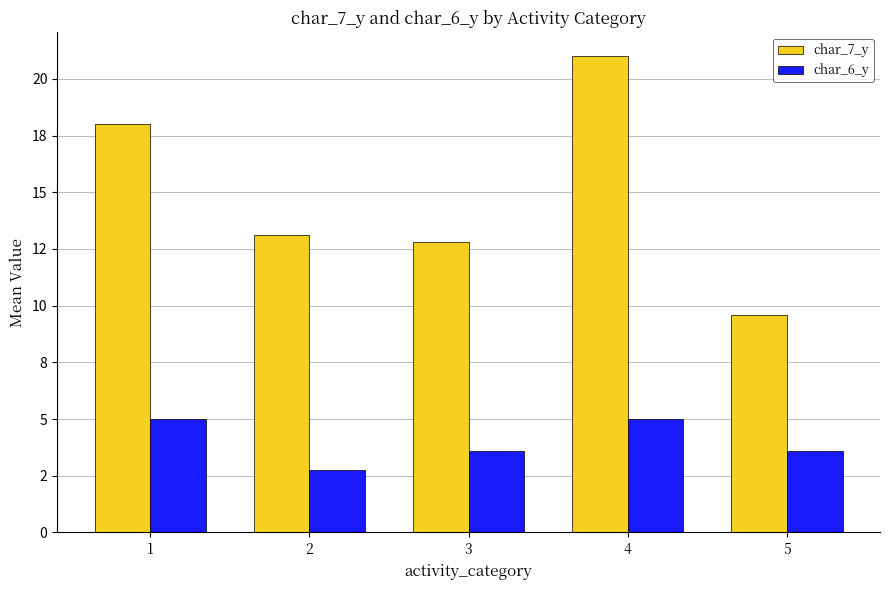

At which label does char_6_y first exceed 3?

1